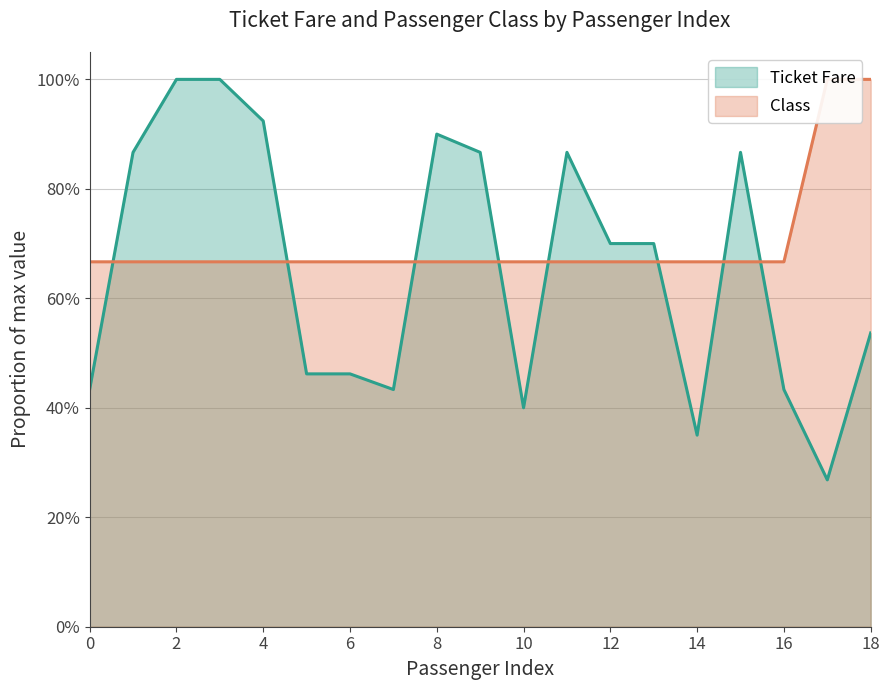

Is the value of Ticket Fare at 9 greater than the value of Class at 7?

Yes